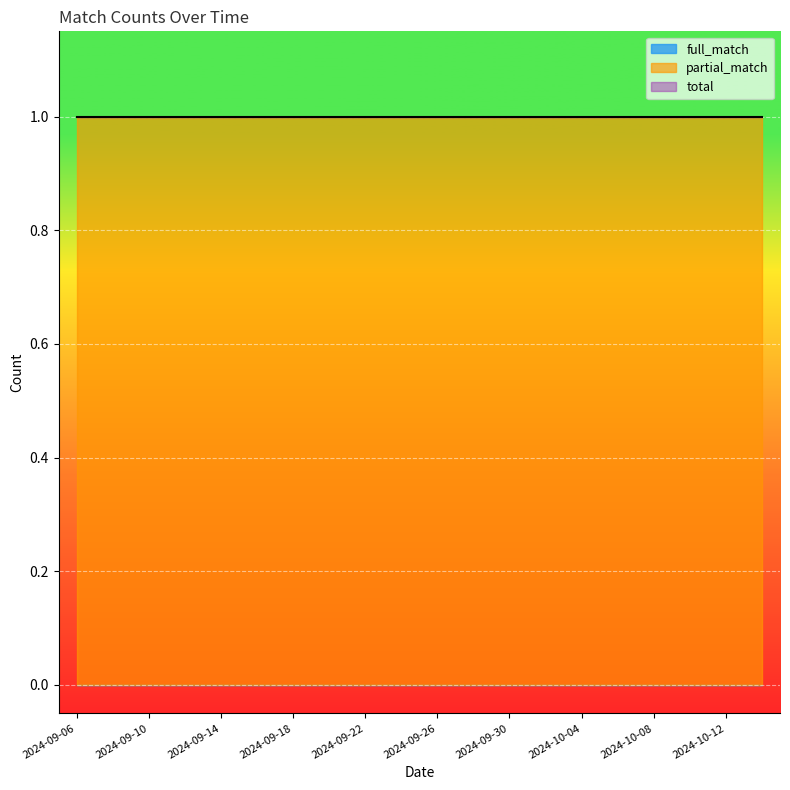

At which category is the sum across all series the highest?

2024-09-06